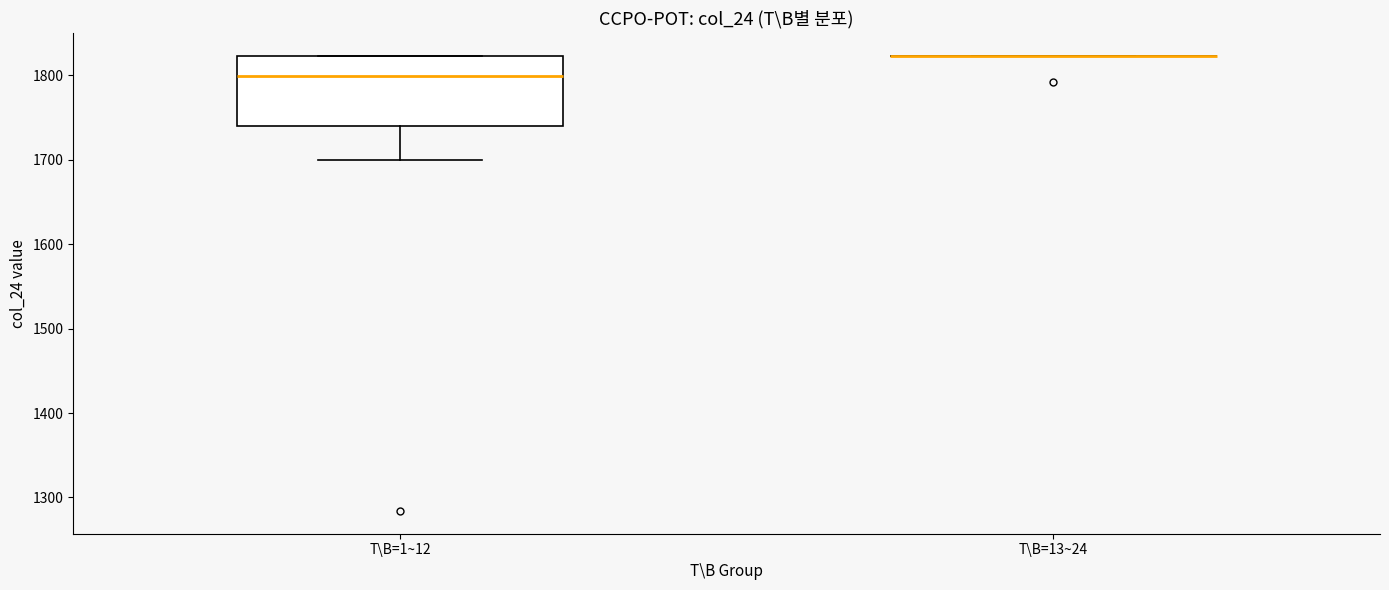

Which box is the tallest, from its lower edge to its upper edge?

T\B=1~12